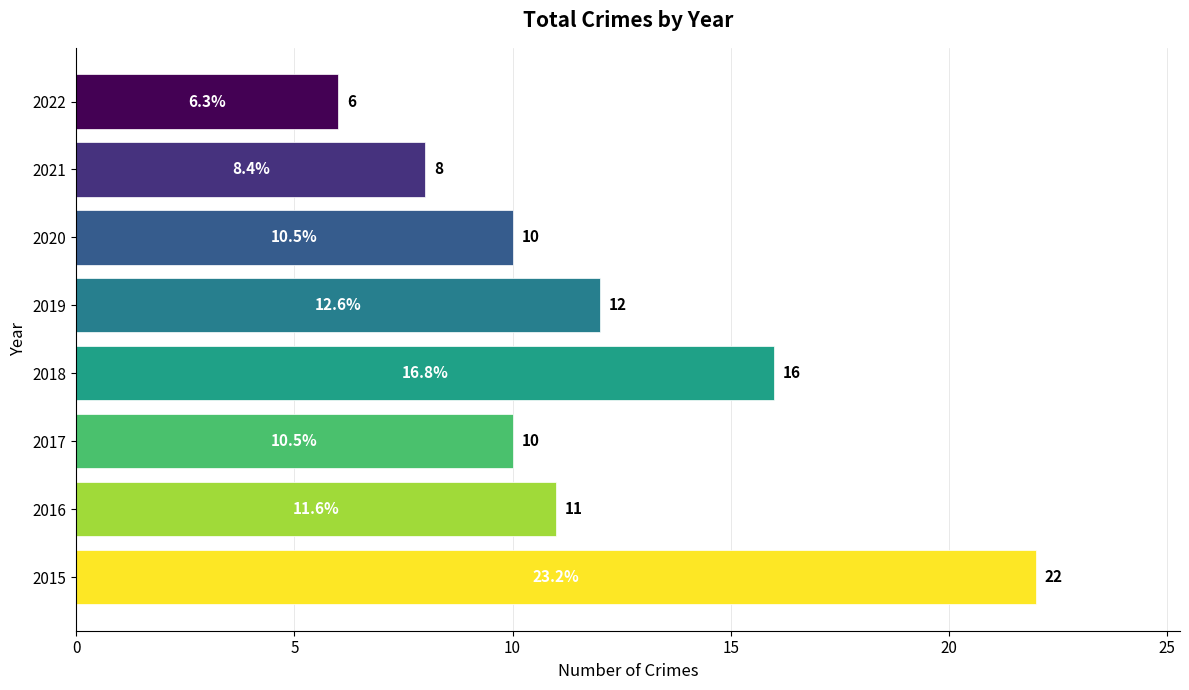

Reading bottom to top, extract all data points from this chart.

22	11	10	16	12	10	8	6